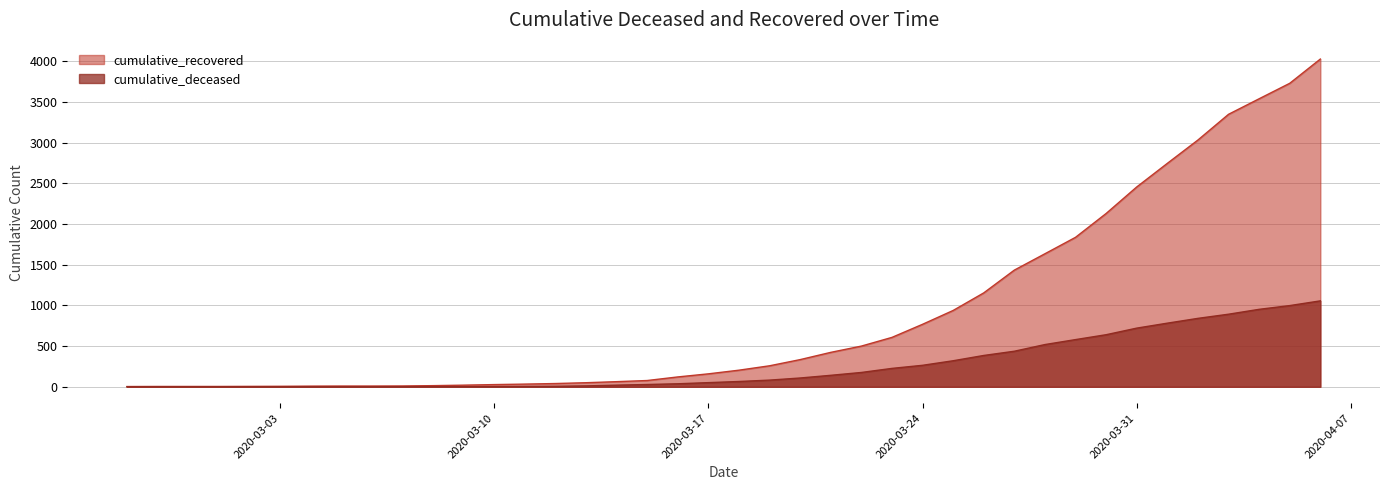

What is the label of the 5th point from the left?

2020-03-02